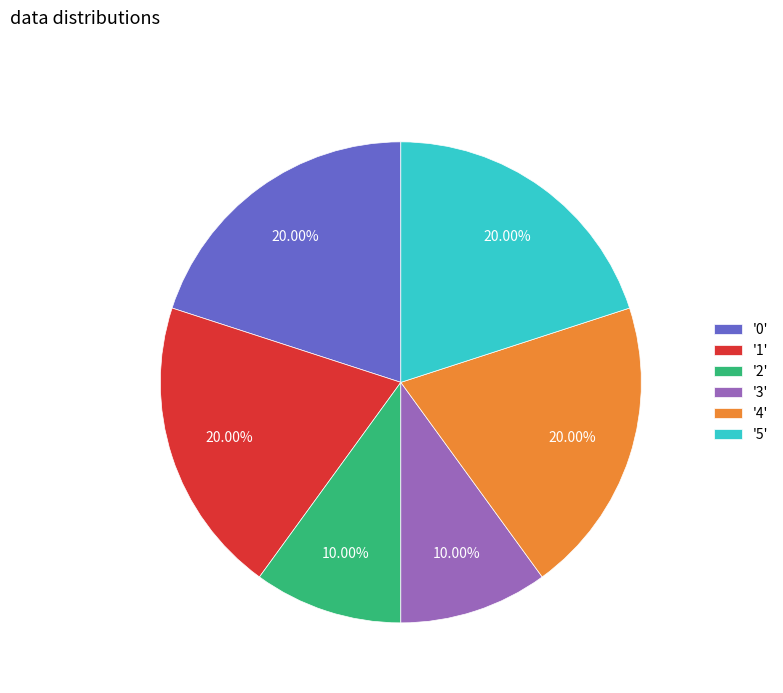

Is there a majority slice in this chart?

No